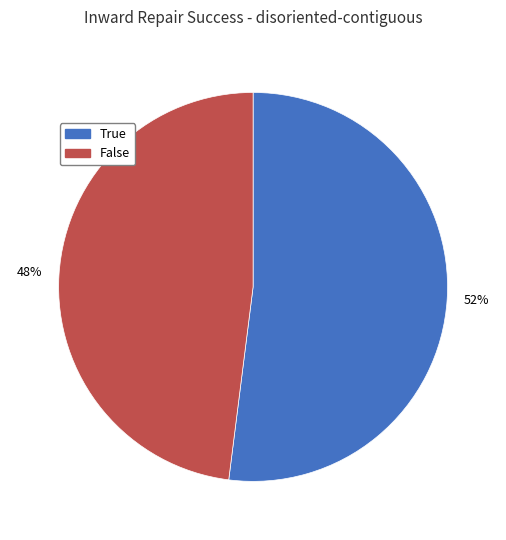

How many slices are in this pie chart?

2